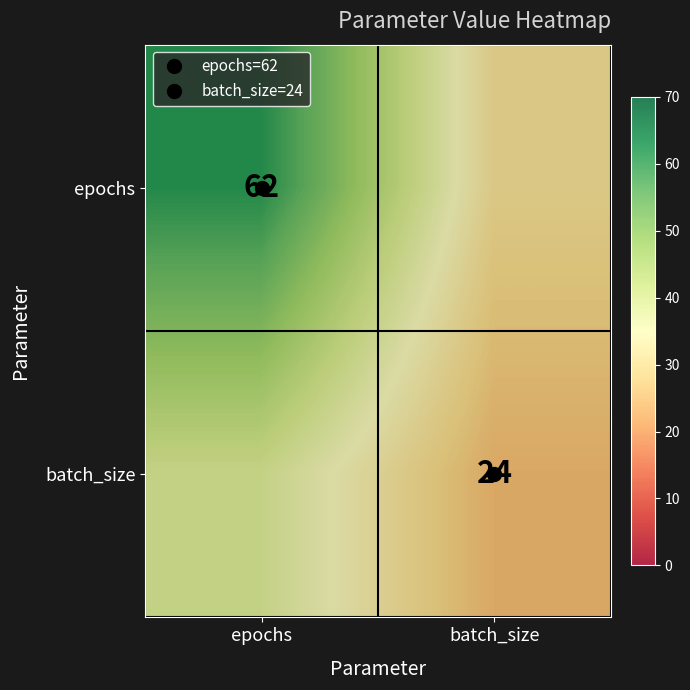

What is the sum of the epochs values at epochs and batch_size?

92